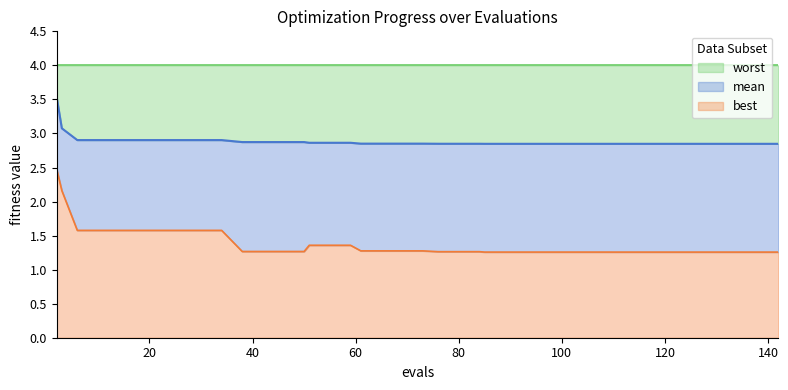

What is the minimum value for best?

1.3